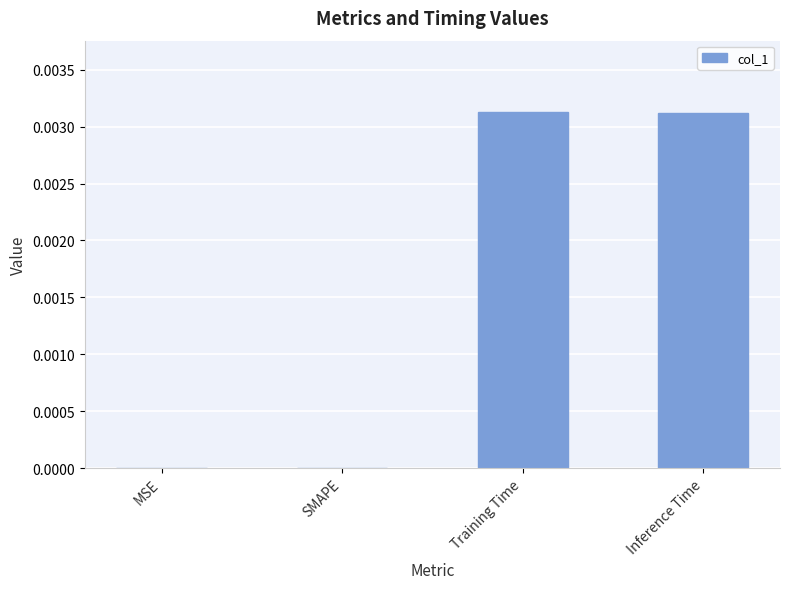

True or false: the data shows 0.0 at SMAPE.

True